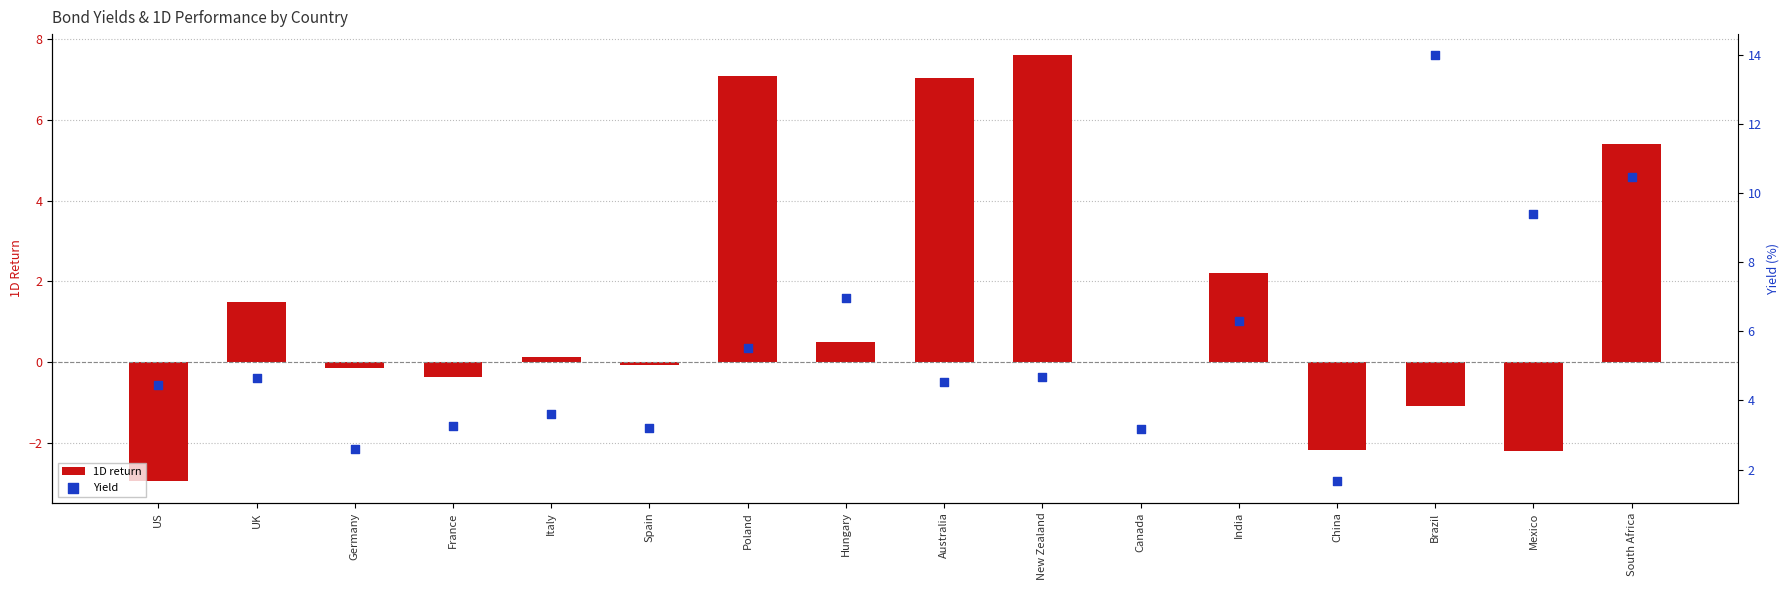

What is the total value across all series at India?

8.5